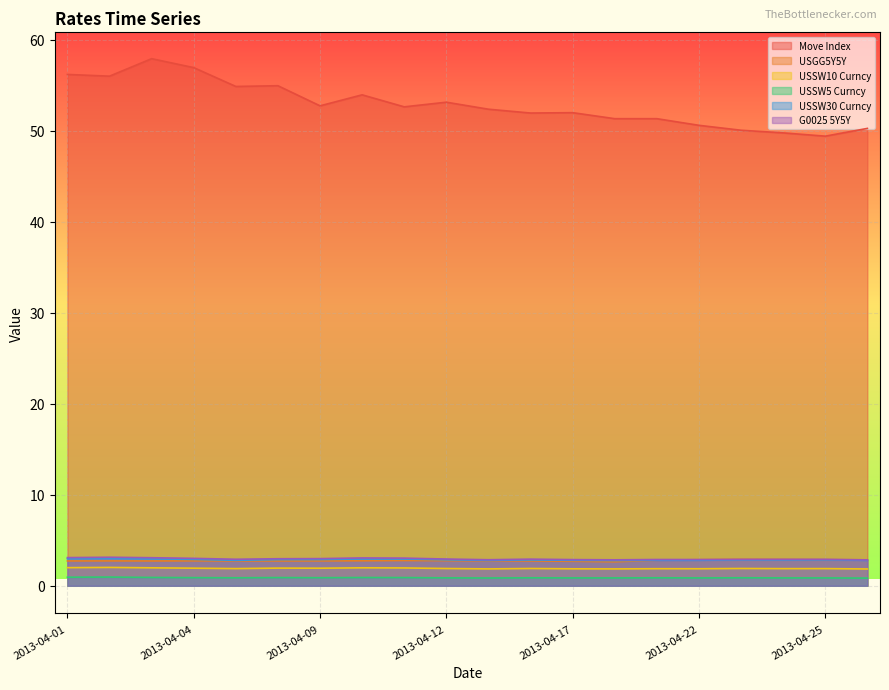

True or false: Move Index and USSW5 Curncy intersect in this chart.

False